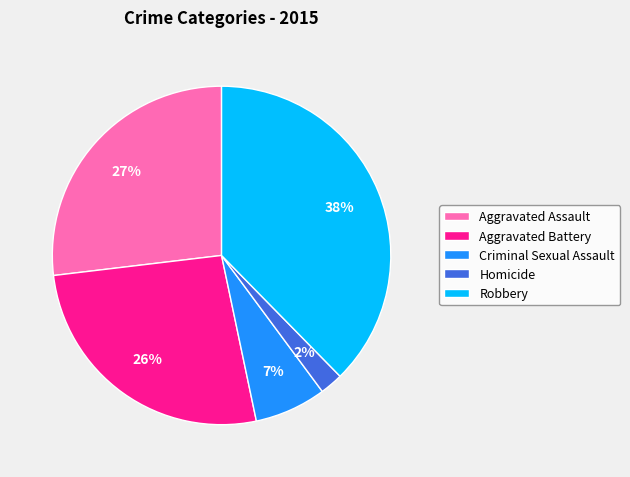

To the nearest percent, what is the difference between the Homicide and Aggravated Battery slice percentages?

24%